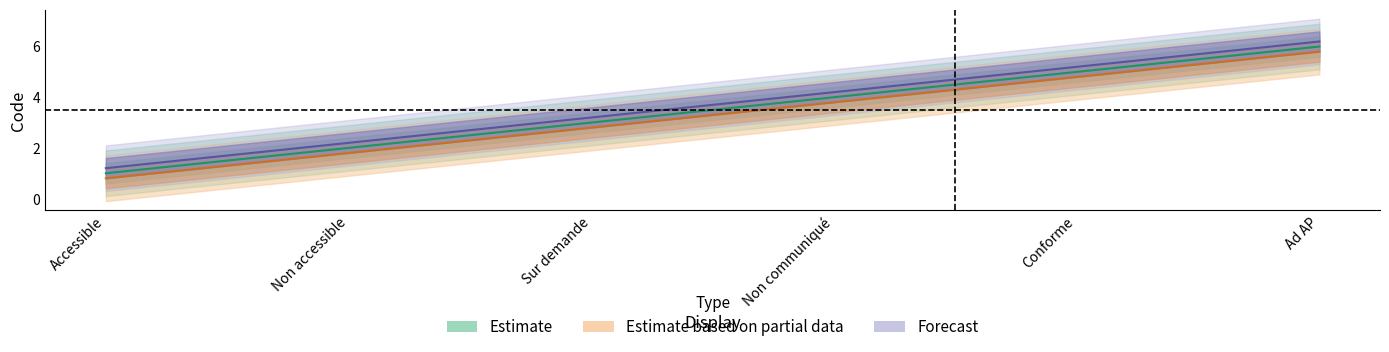

At which label is Estimate based on partial data closest to 3?

Sur demande